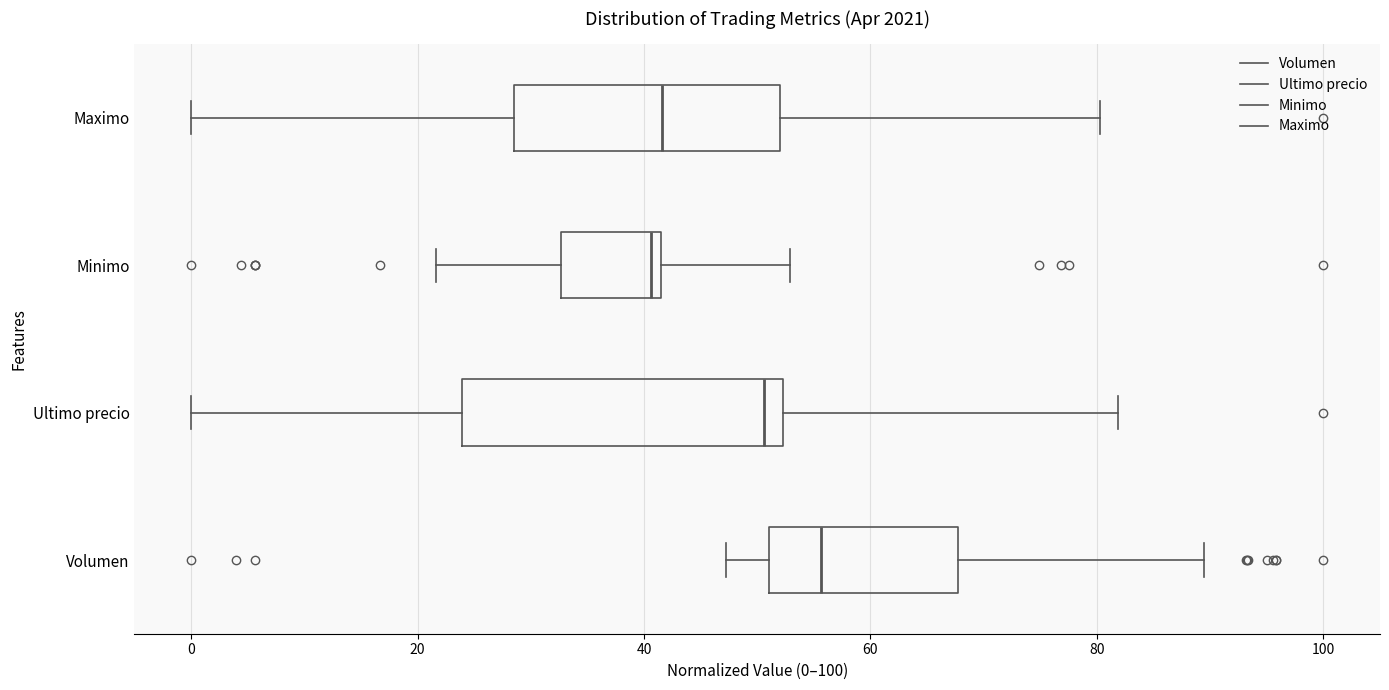

Which box is the widest, from its left edge to its right edge?

Ultimo precio